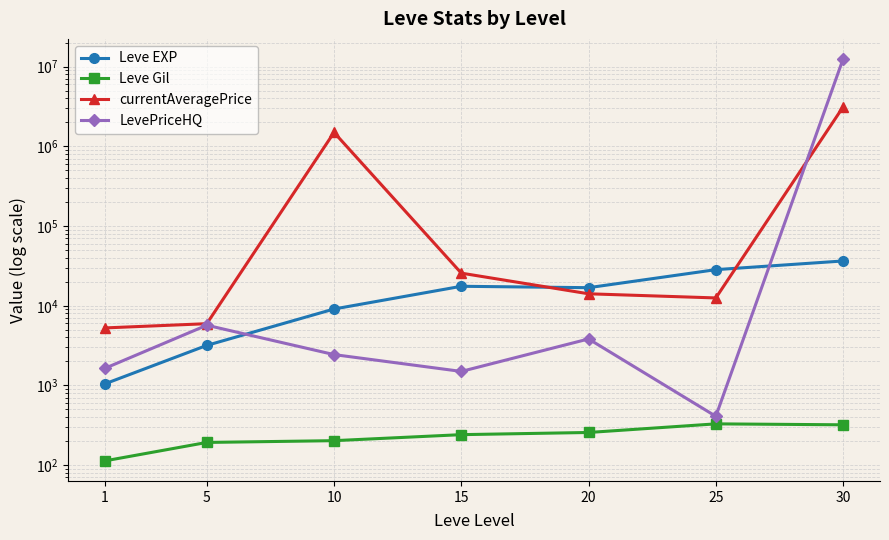

What is the value of the Leve Gil point at the 1st from the left?

113.2